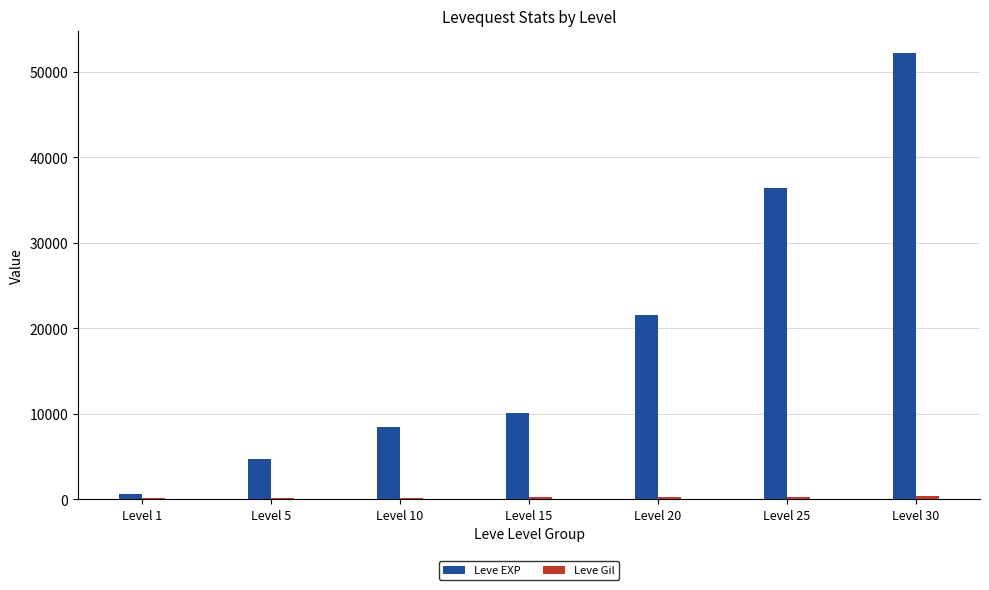

Which category has the highest value in the Leve EXP series?

Level 30